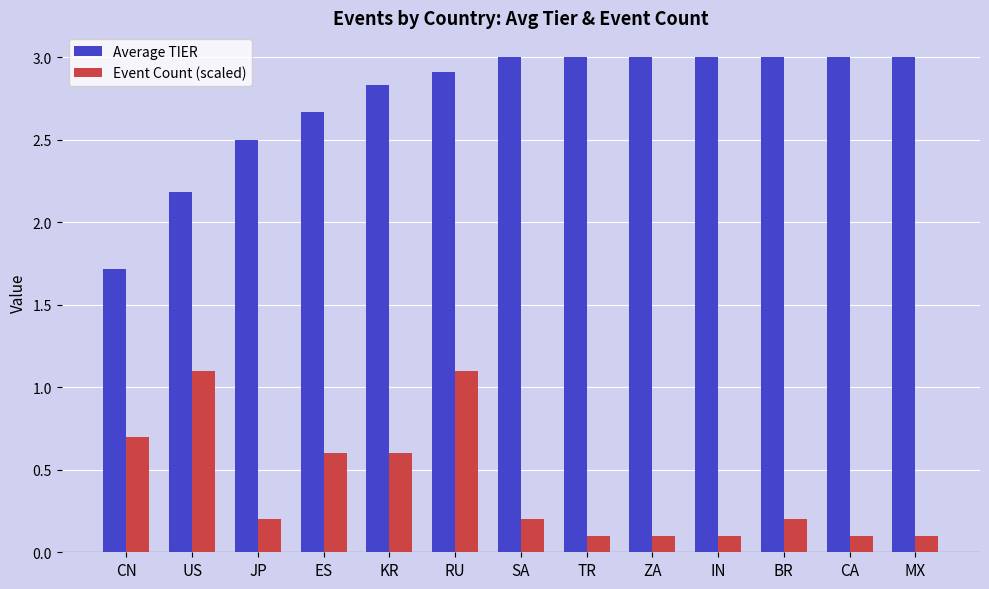

How many bars are there in each group?

2